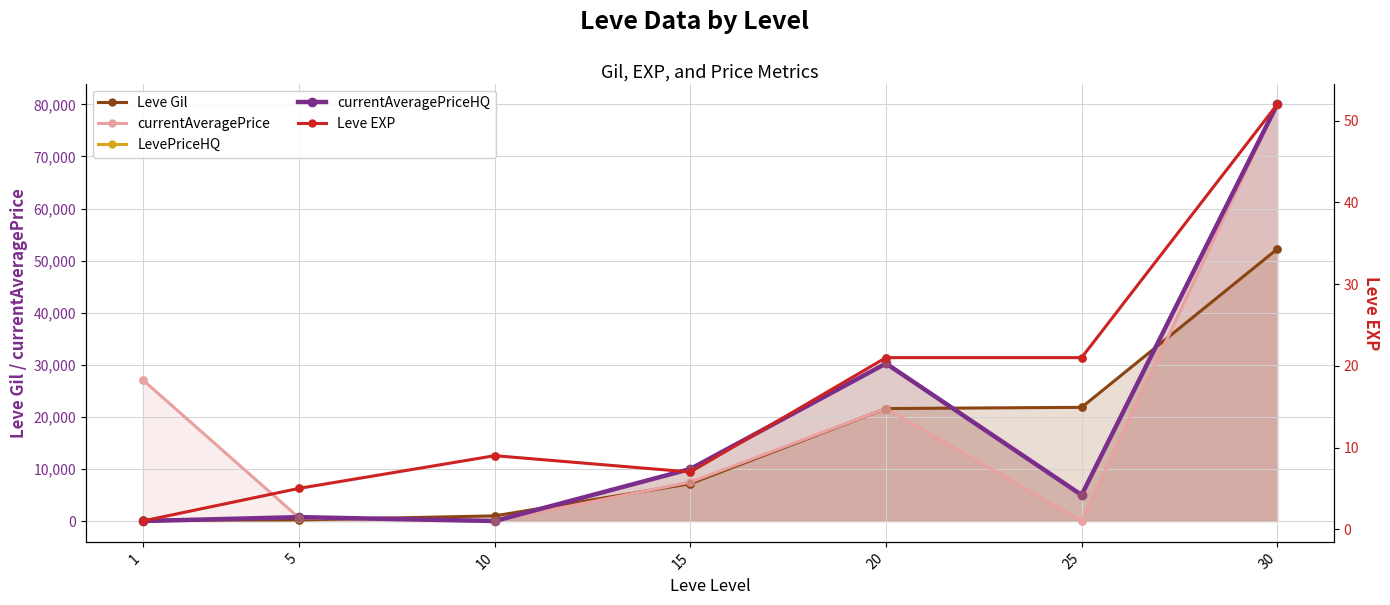

Which series reaches the maximum Y coordinate?

currentAveragePrice